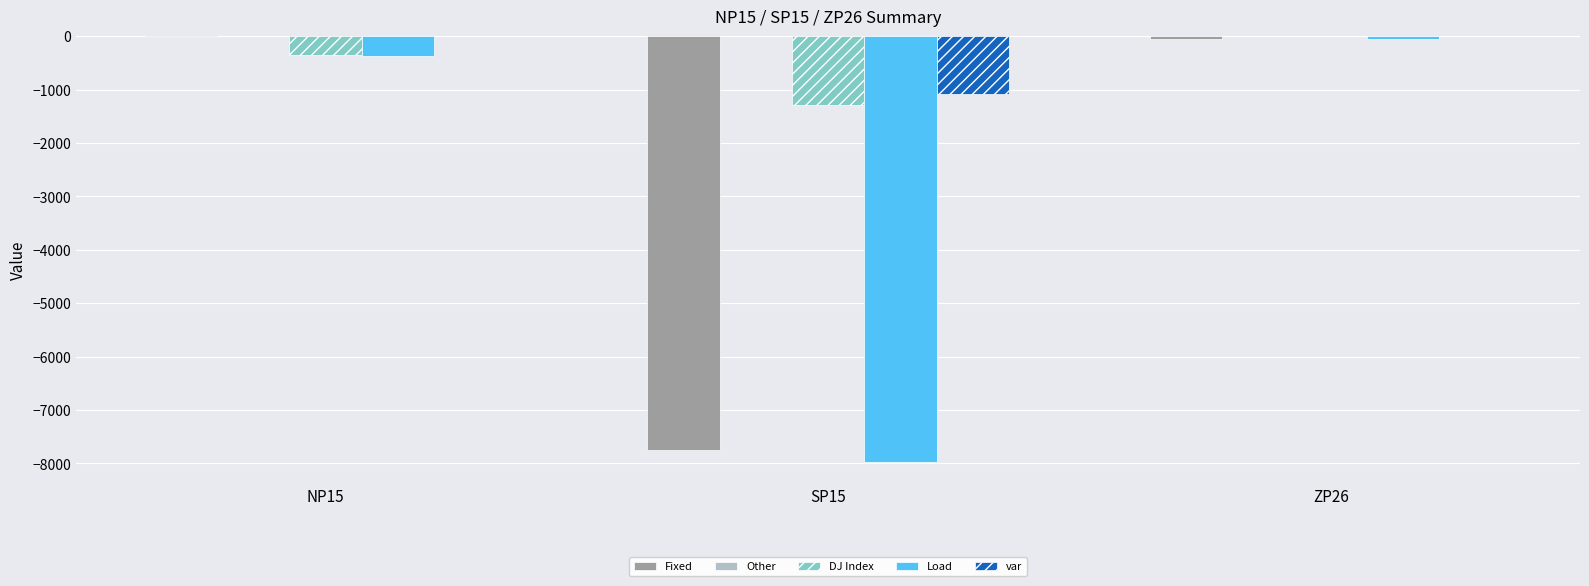

At which label does Fixed first exceed -54?

NP15